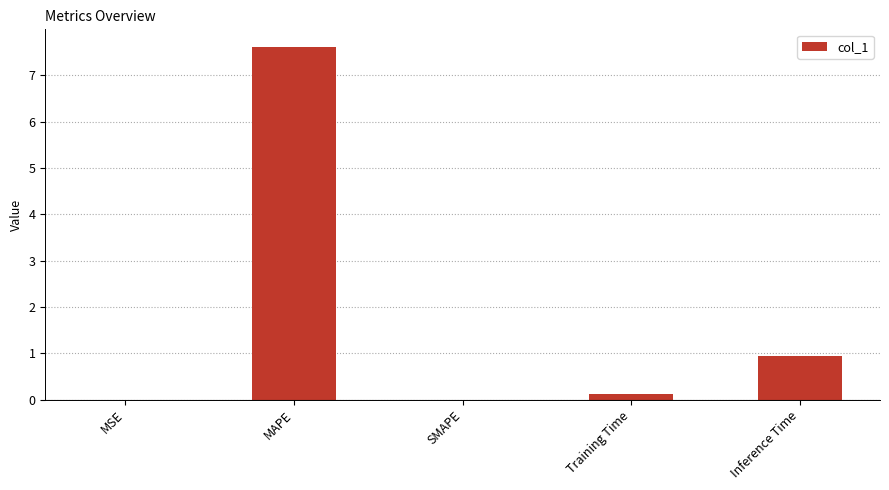

Which label corresponds to the largest value in the chart?

MAPE